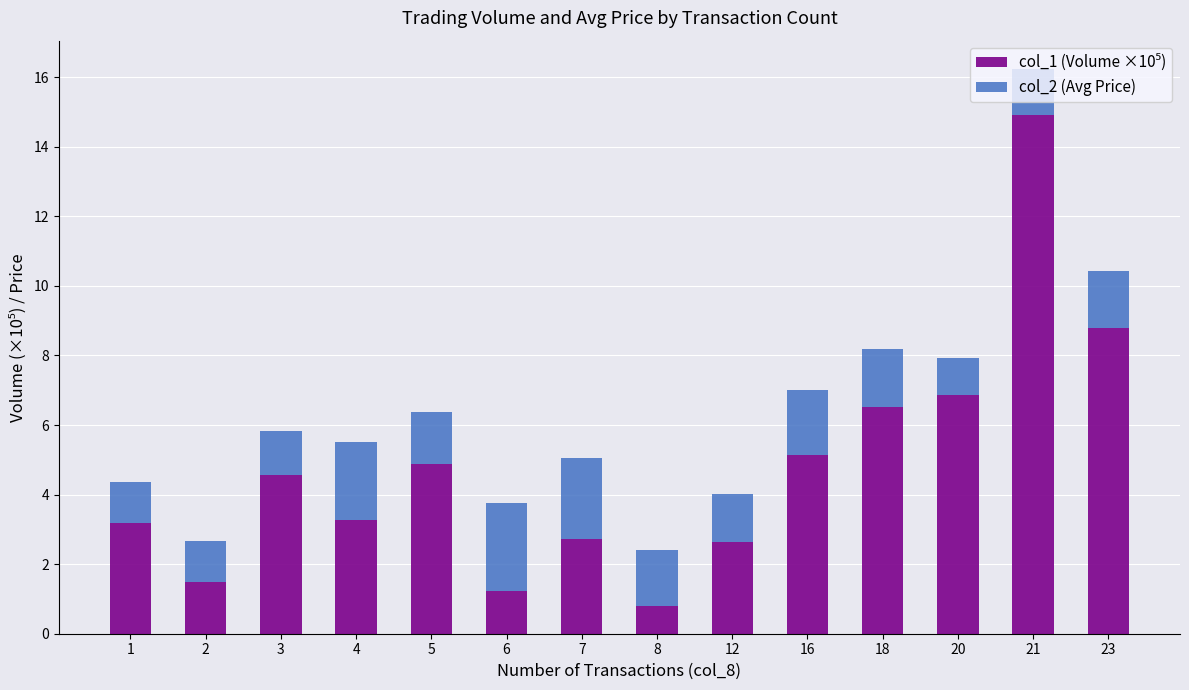

What is the total value across all series at 8?

2.4